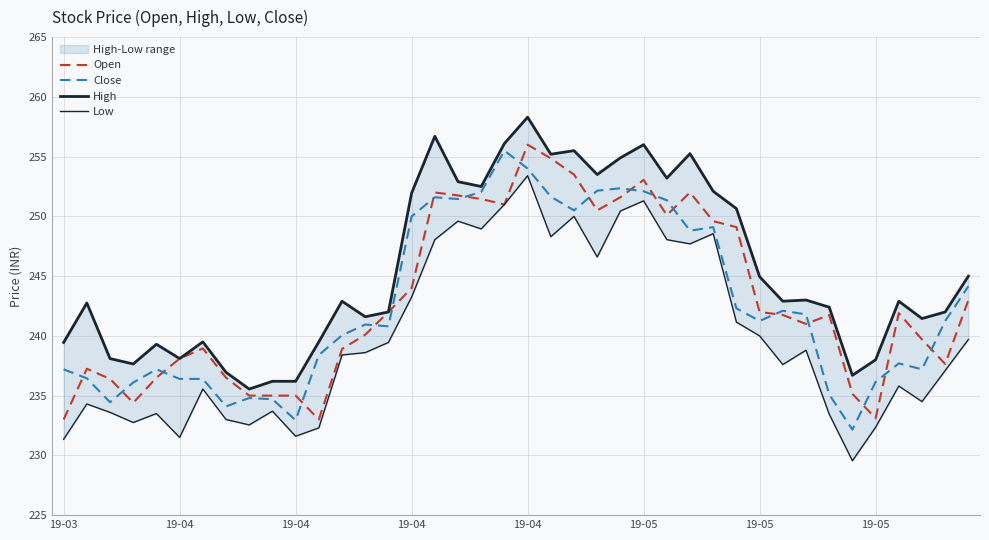

At which category is the sum across all series the highest?

19-04